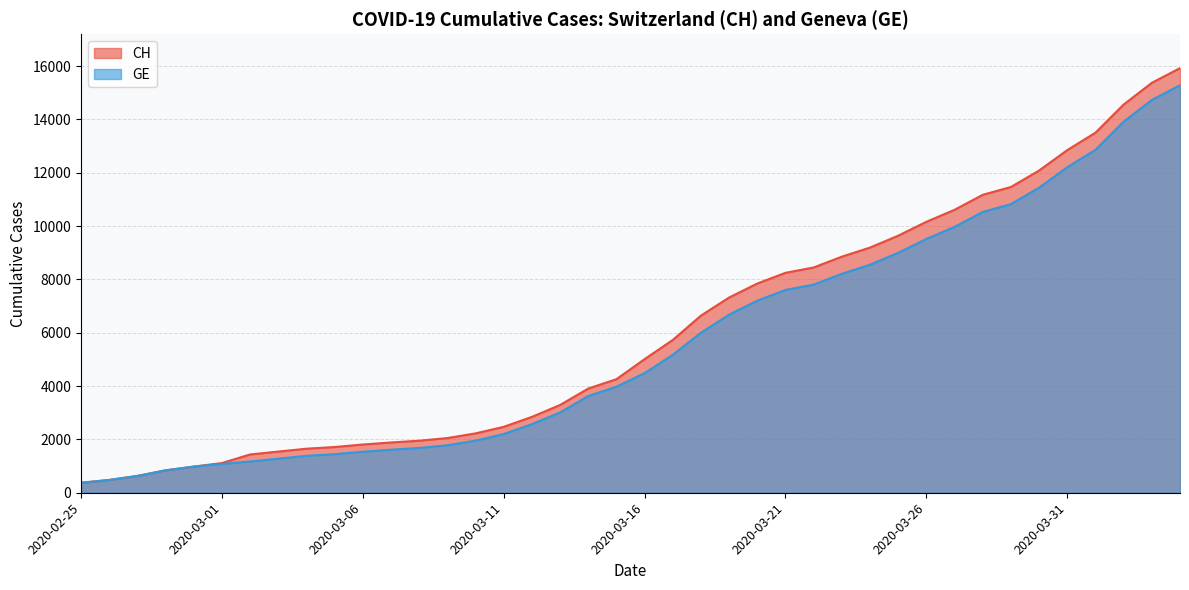

True or false: CH and GE intersect in this chart.

False